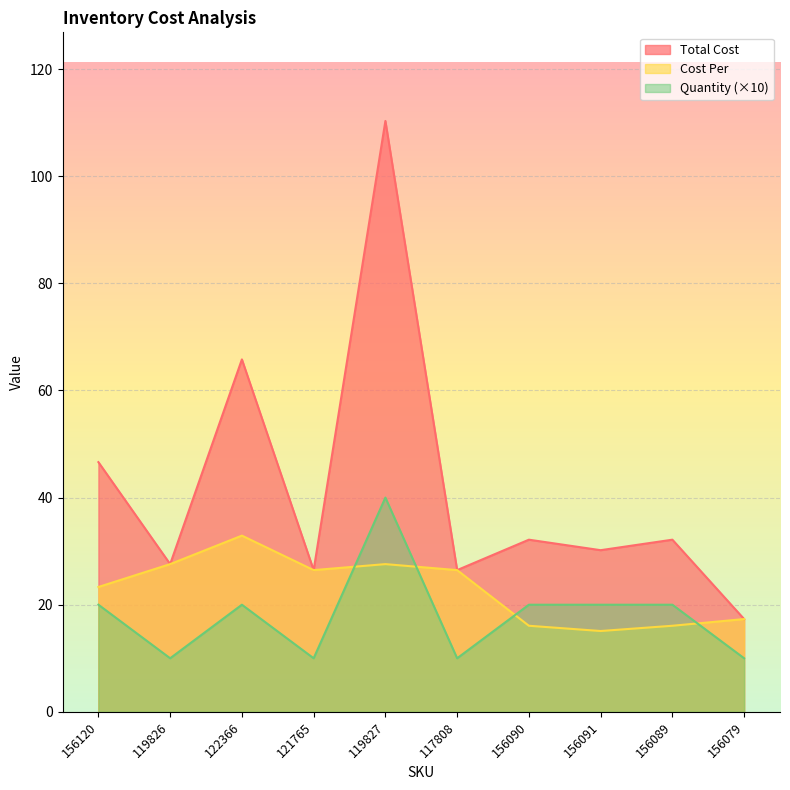

How many series are shown in this chart?

3